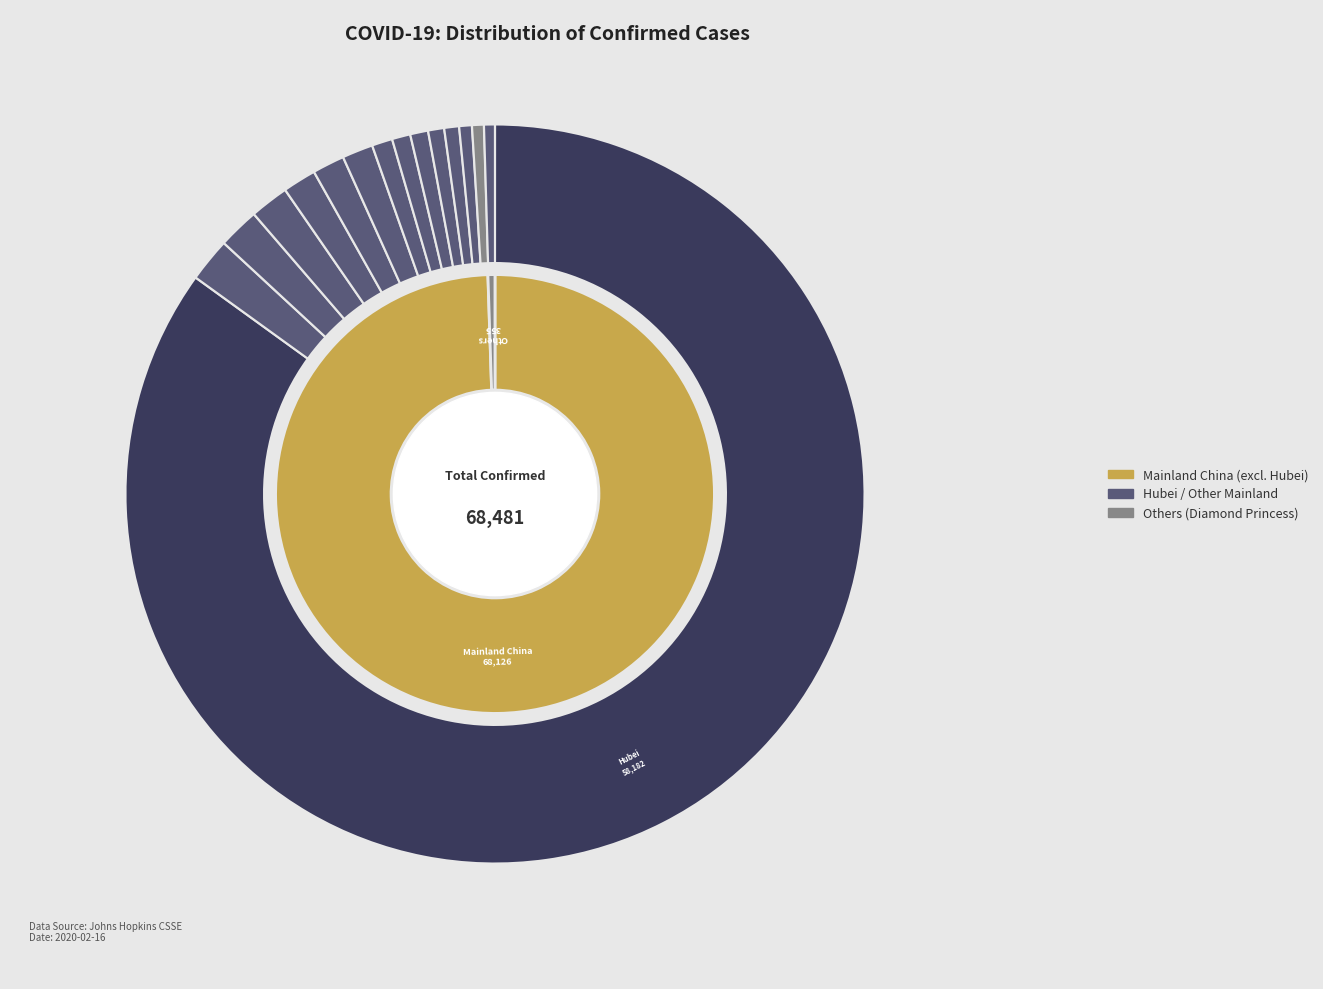

How many segments does this pie chart have?

15